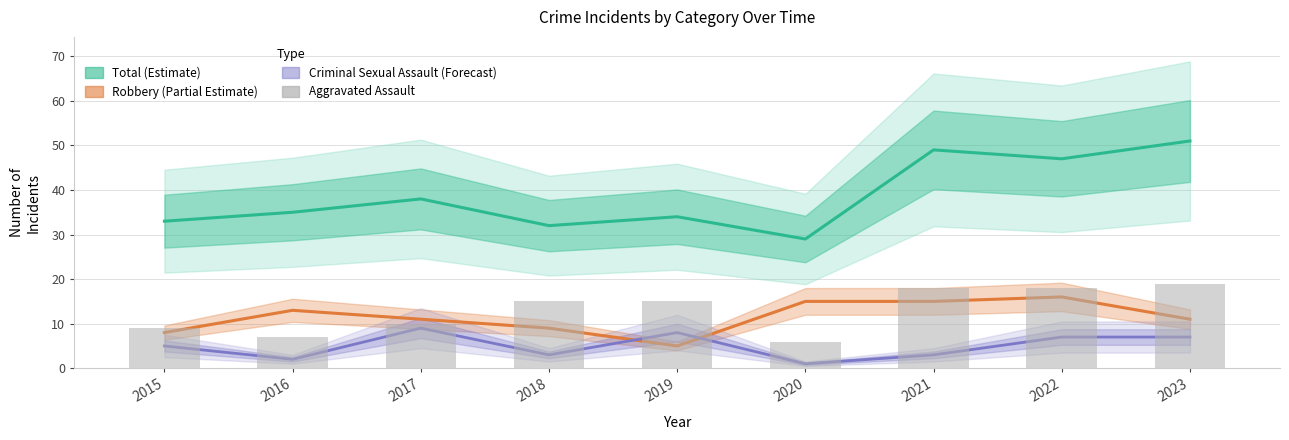

What is the value of the 9th bar from the left?

19